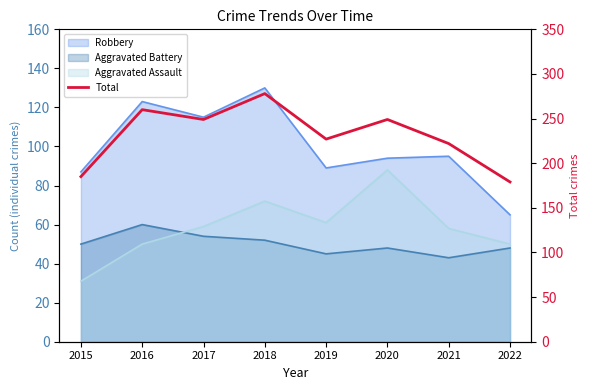

How many interior local peaks (higher than both neighbors) does the data have?

3